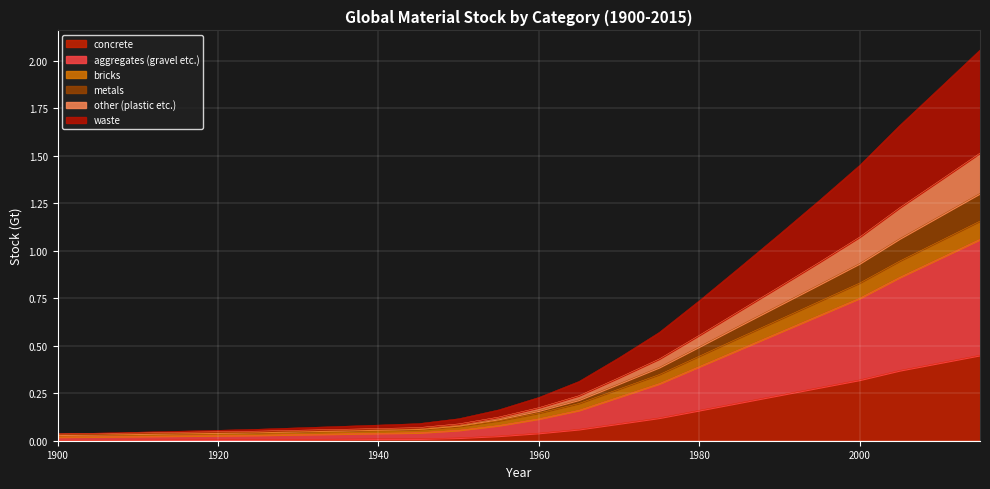

True or false: waste and metals intersect in this chart.

False